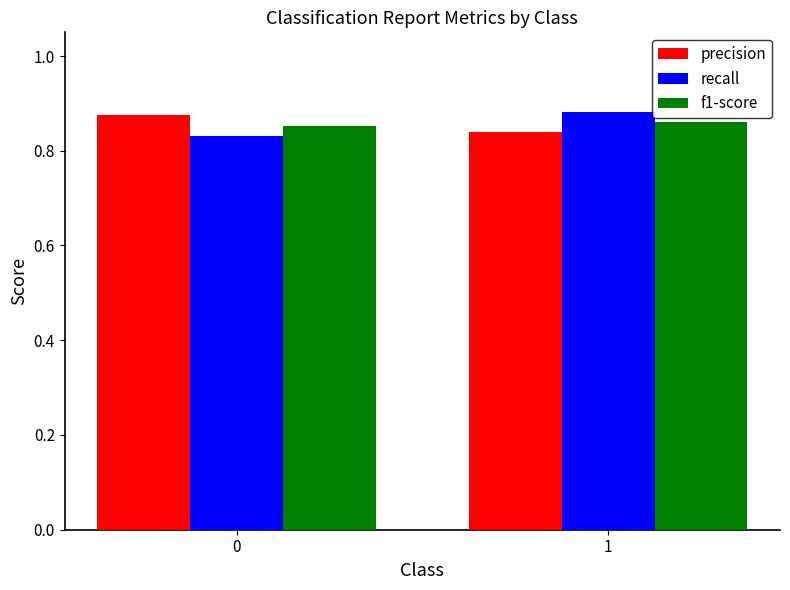

Rank the categories by recall value from highest to lowest.

1, 0